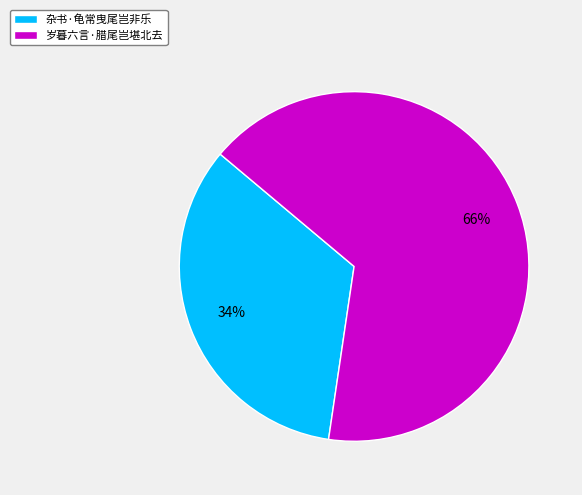

How many slices are in this pie chart?

2